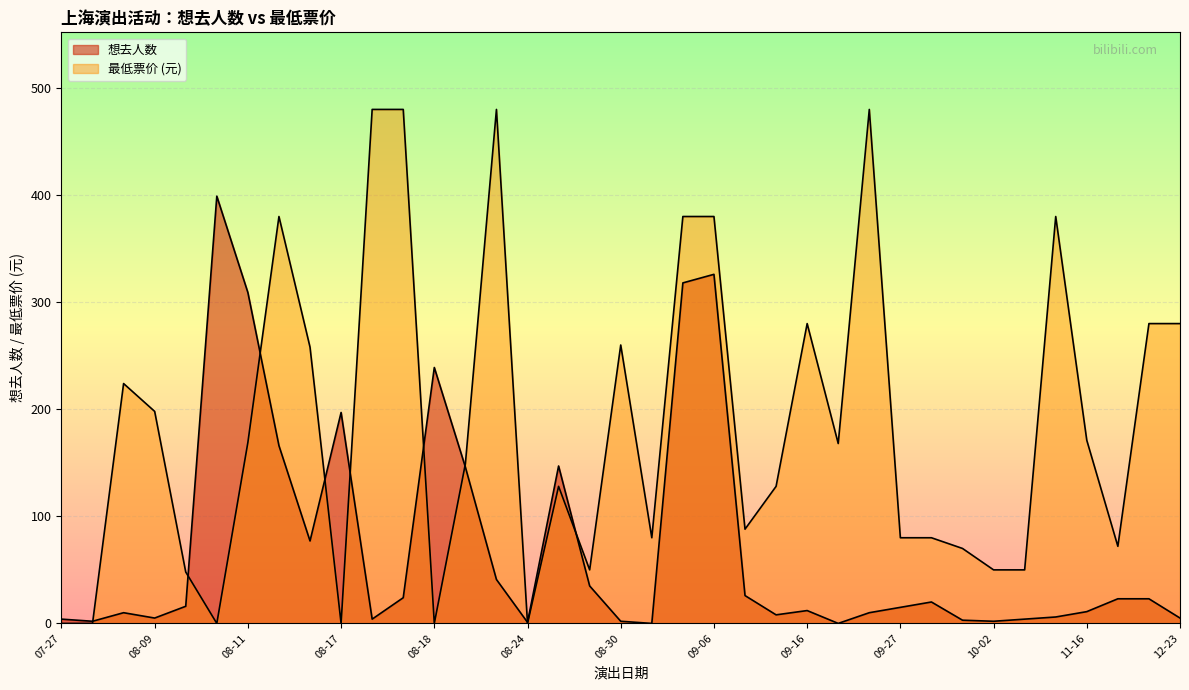

Where is 最低票价 nearest to the value 240?

08-07